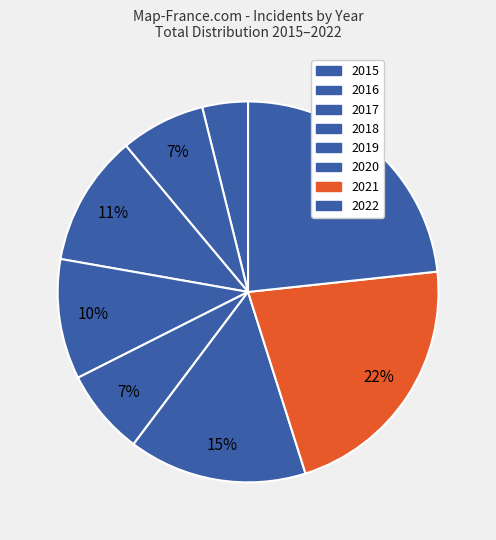

To the nearest percent, what is the difference between the largest and smallest slice percentages?

19%